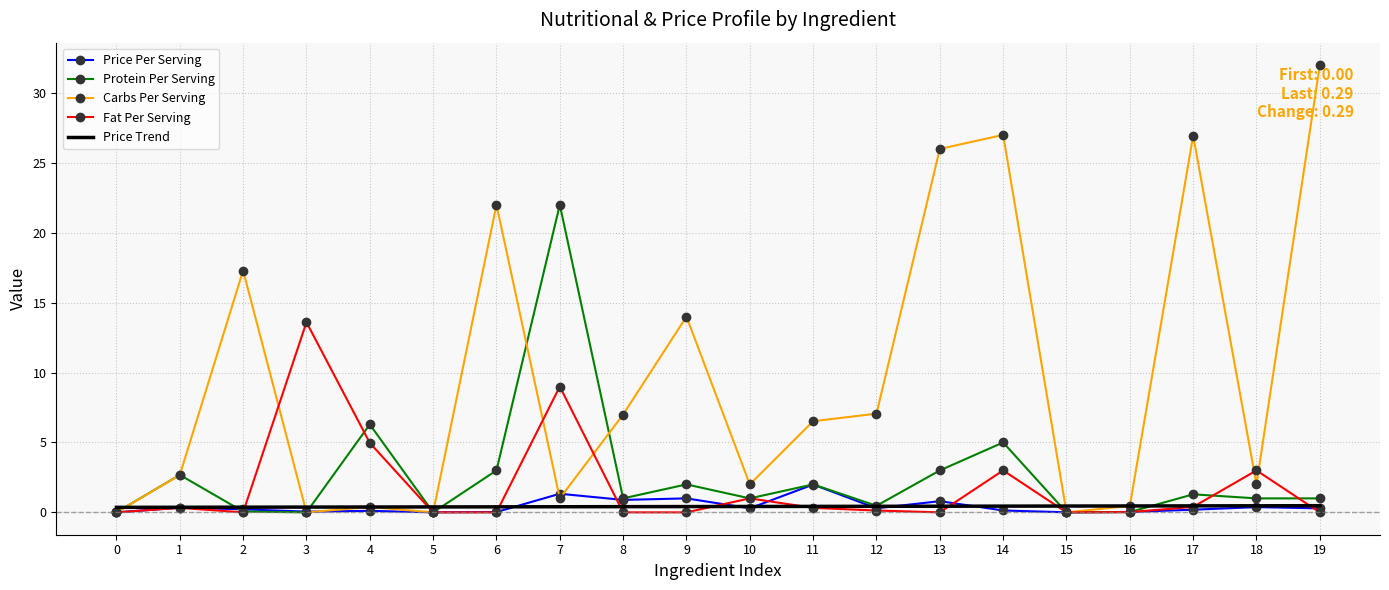

True or false: Fat Per Serving has a value of 0.0 at 5.

True